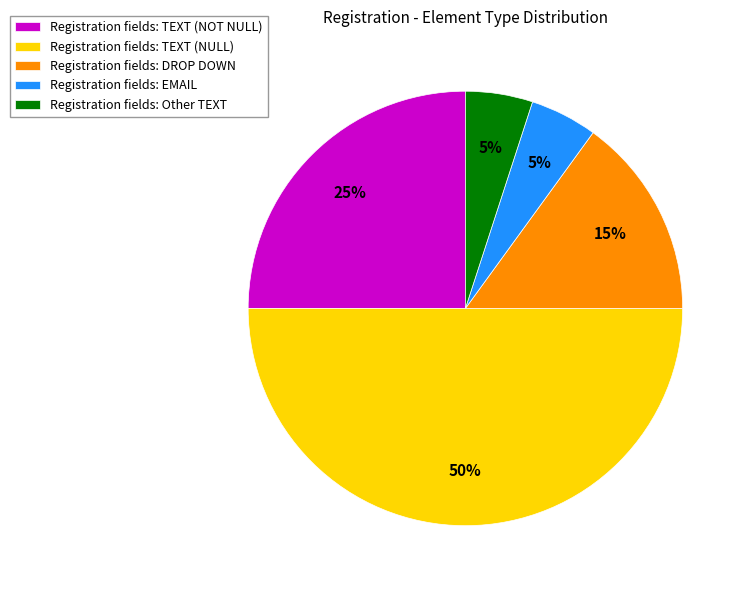

Between Registration fields: TEXT (NULL) and Registration fields: EMAIL, which is larger?

Registration fields: TEXT (NULL)